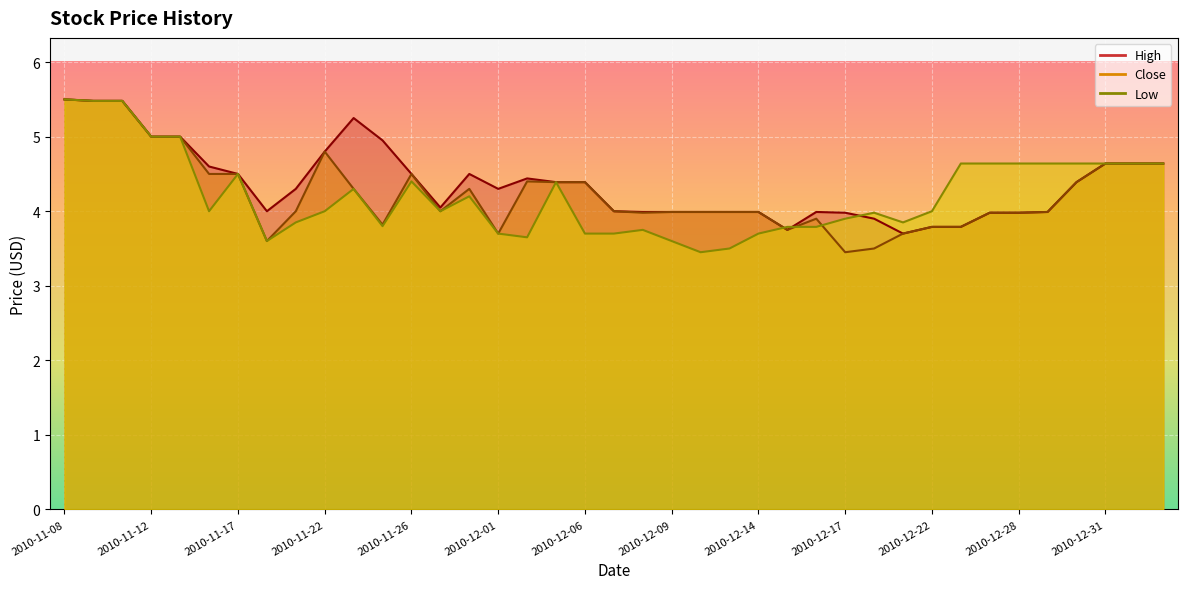

What is the smallest value displayed?

3.5